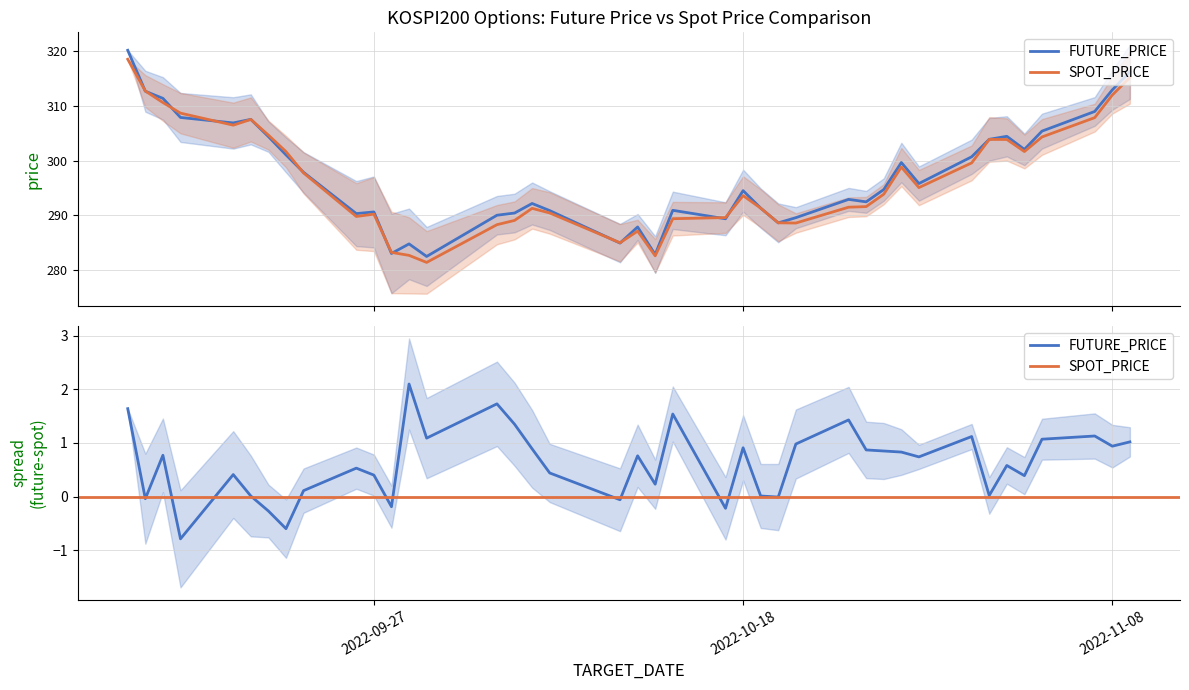

What are all the series names shown in the legend?

FUTURE_PRICE, SPOT_PRICE